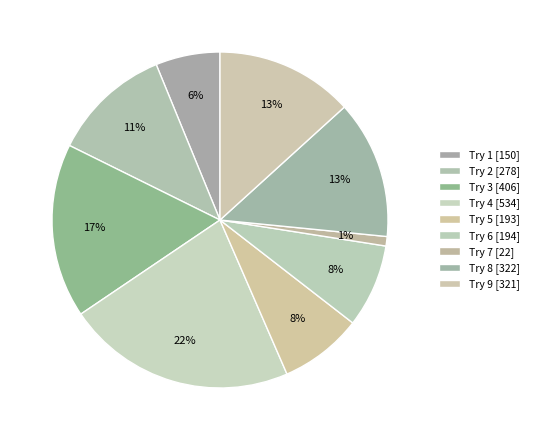

To the nearest percent, what is the difference between the Try 4 and Try 5 slice percentages?

14%